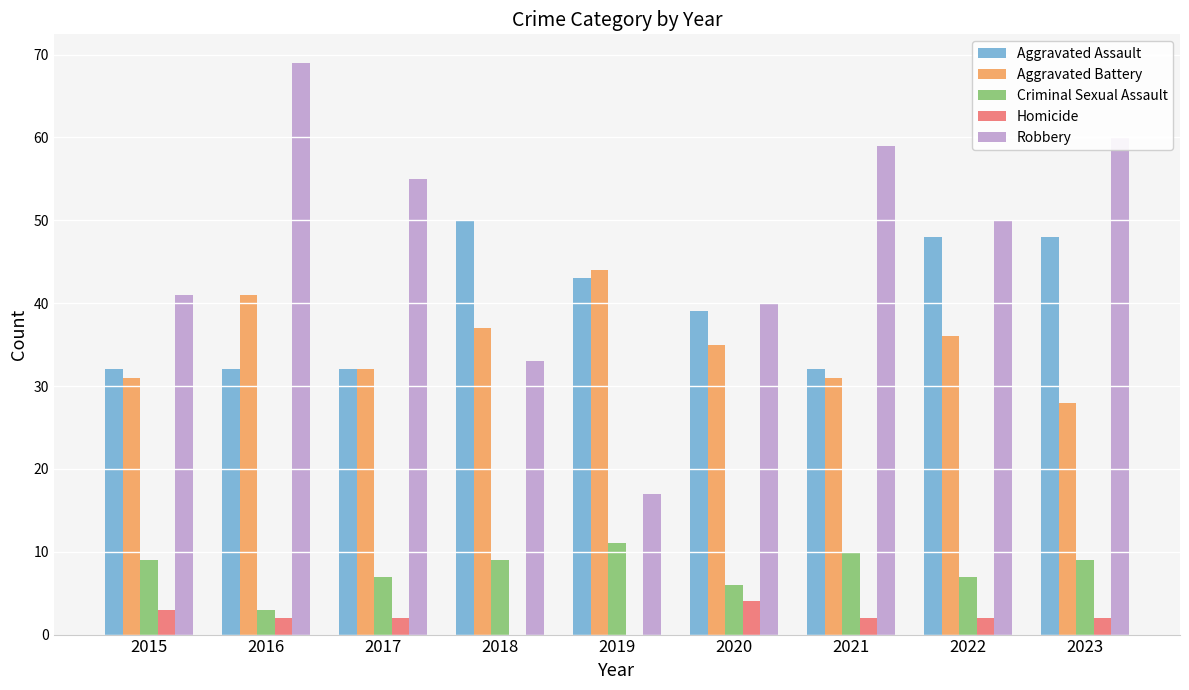

Between 2016 and 2019, which series saw the biggest shift?

Robbery